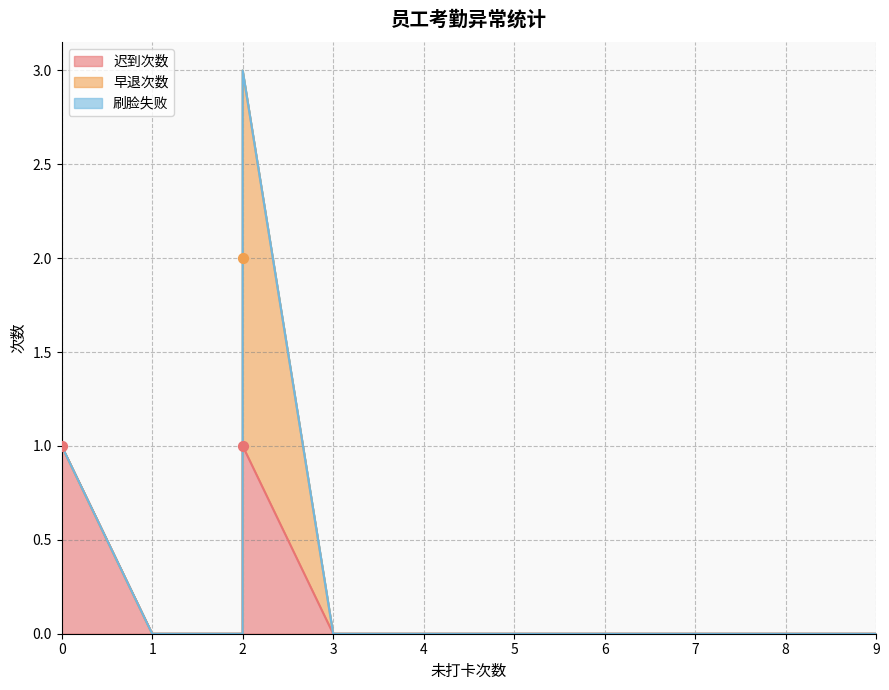

Which series has the largest total across all categories?

迟到次数